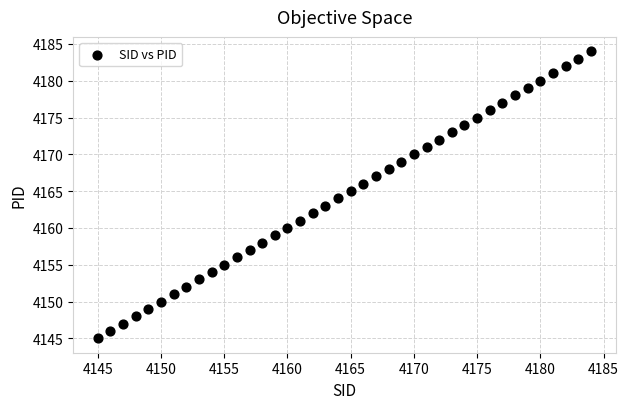

What is the range of Y values (max minus min)?

39